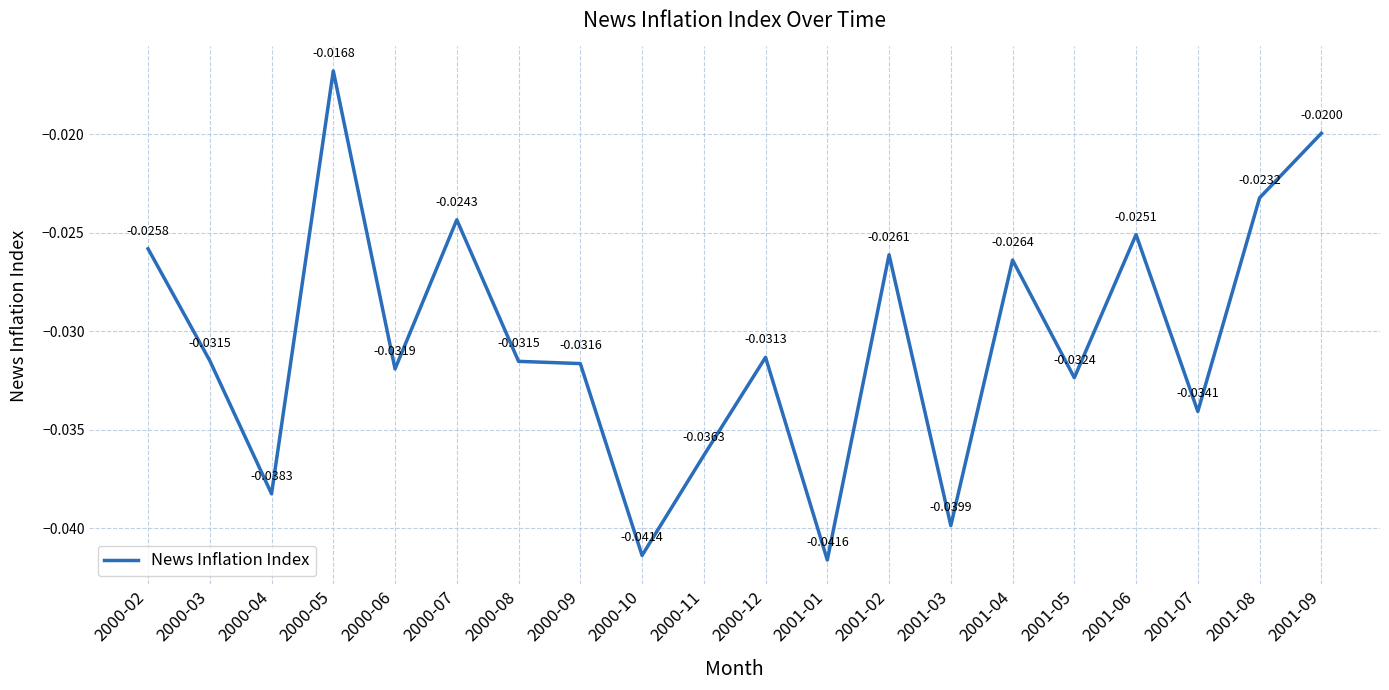

What position from the right is 2001-05?

5